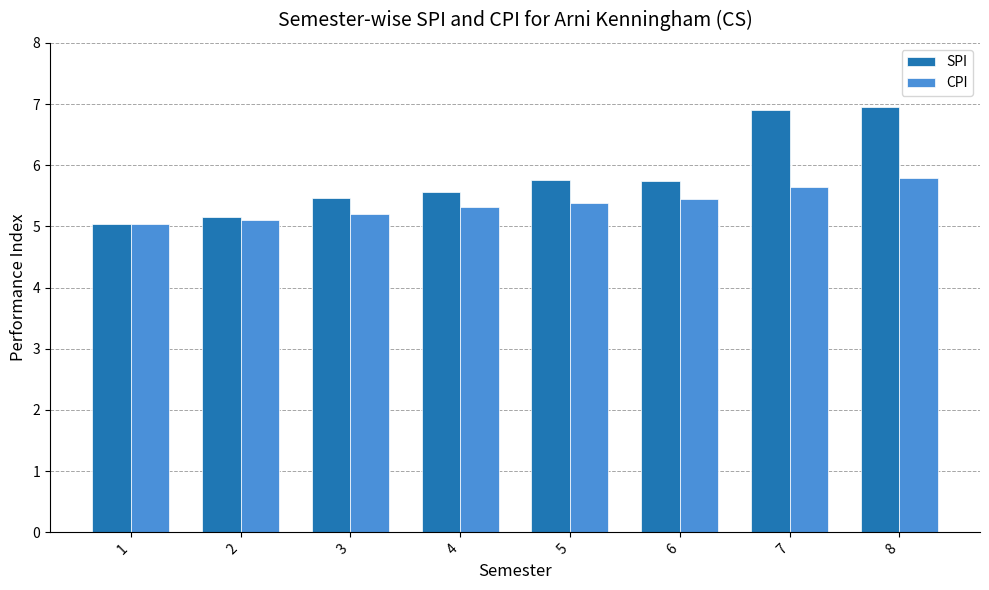

Rank the series by their maximum value, from highest to lowest.

SPI, CPI